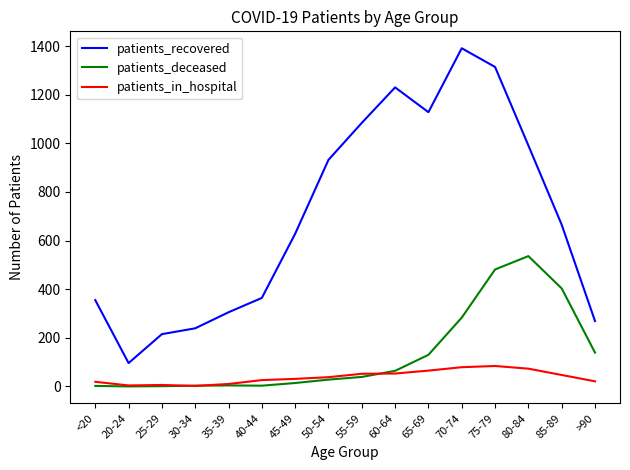

Which series has the largest total across all categories?

patients_recovered